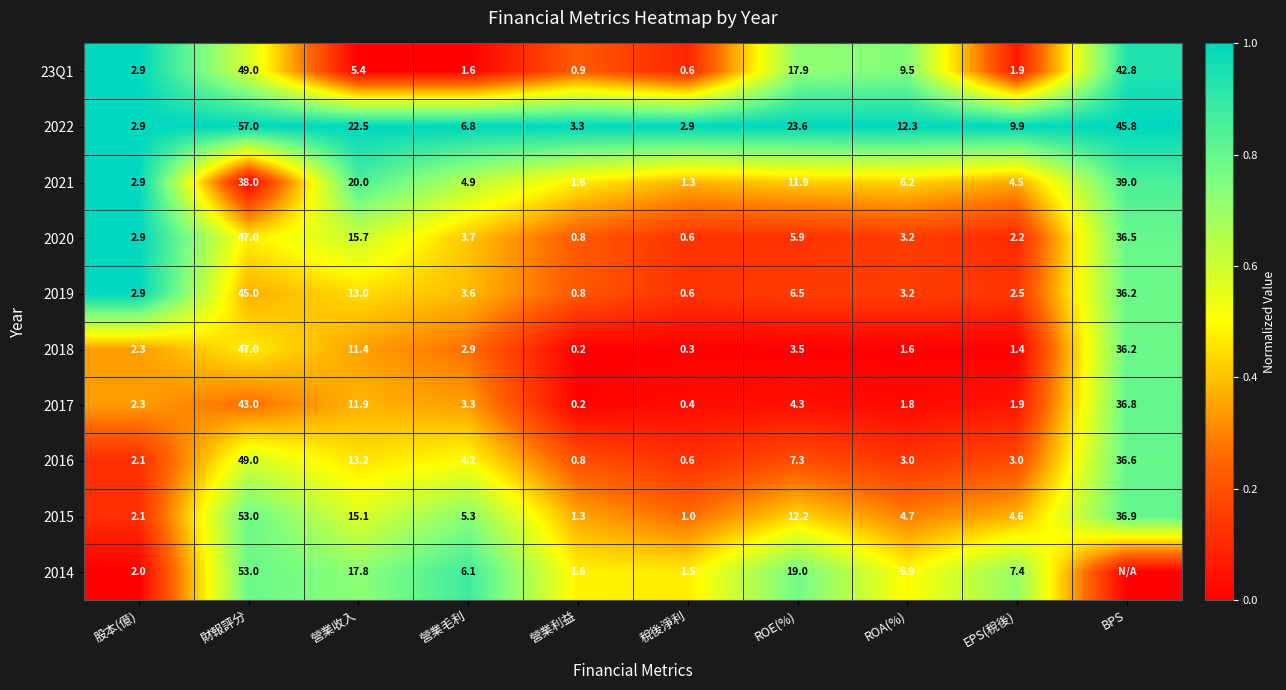

What is the spread (max minus min) of values at EPS(稅後)?

8.5